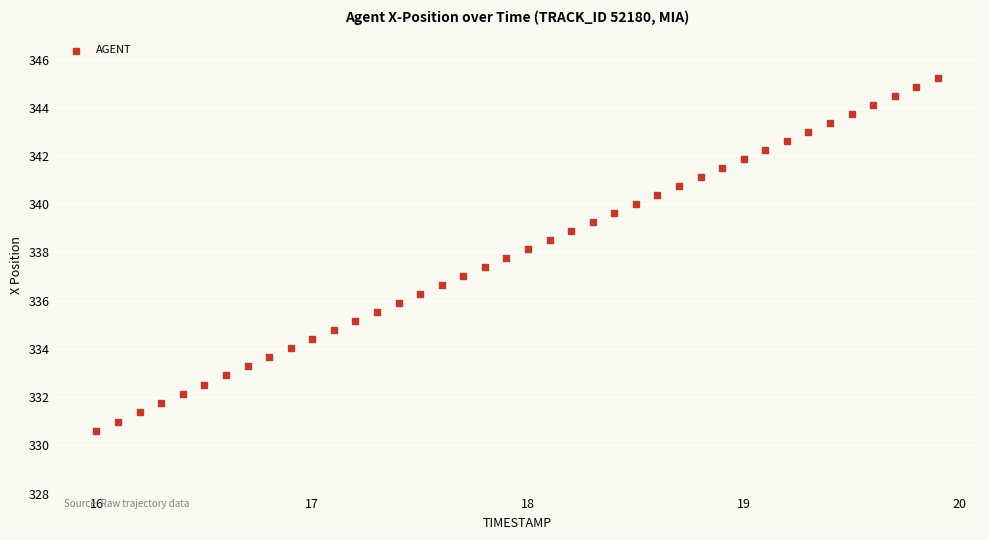

What is the range of Y values (max minus min)?

14.7